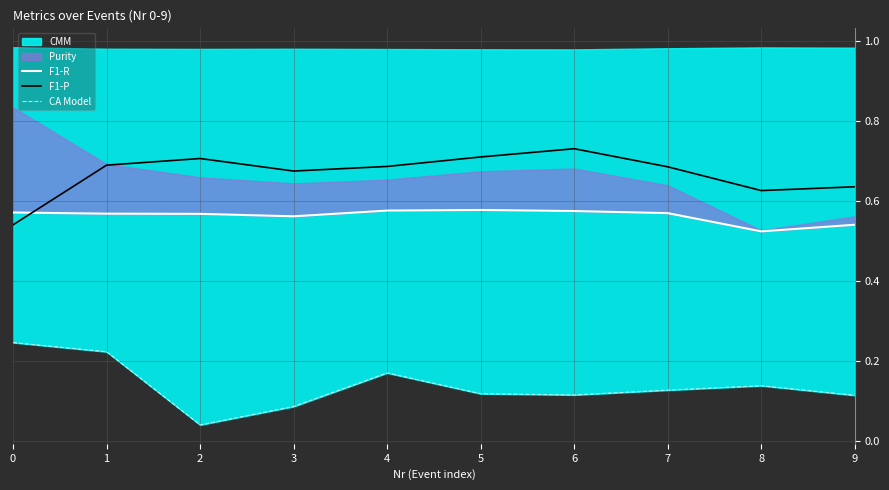

Is it true that F1-P equals 1.1 at 4?

False